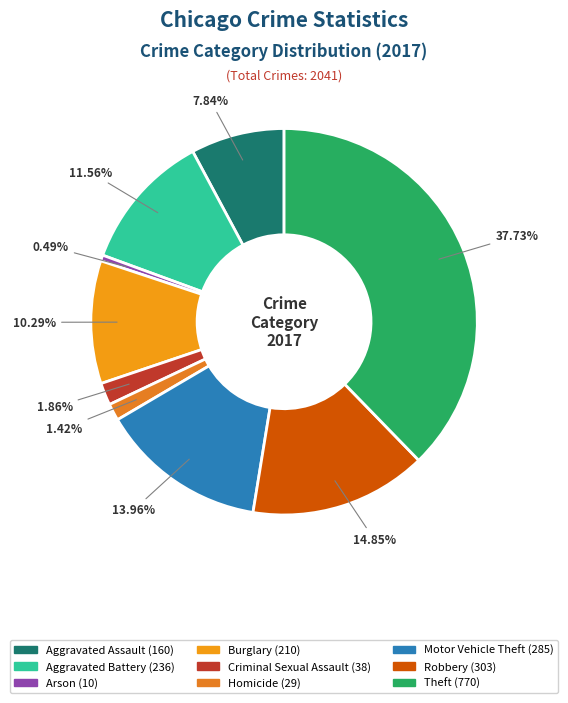

Count the number of slices in the pie.

9